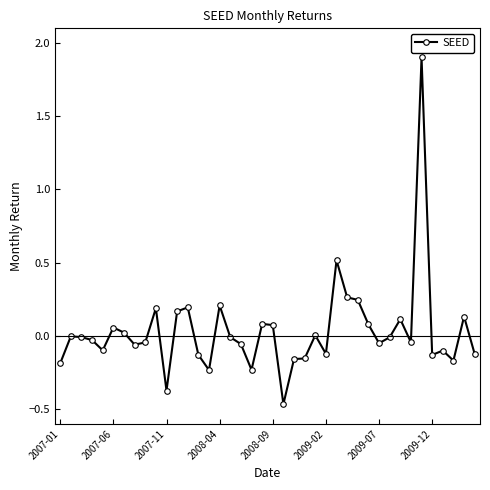

How many distinct data groups are displayed?

1